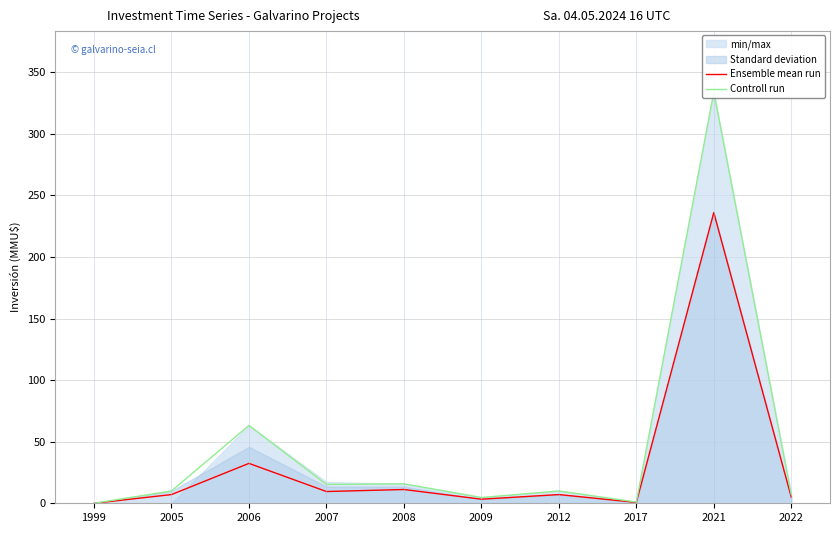

Count the number of categories in the chart.

10